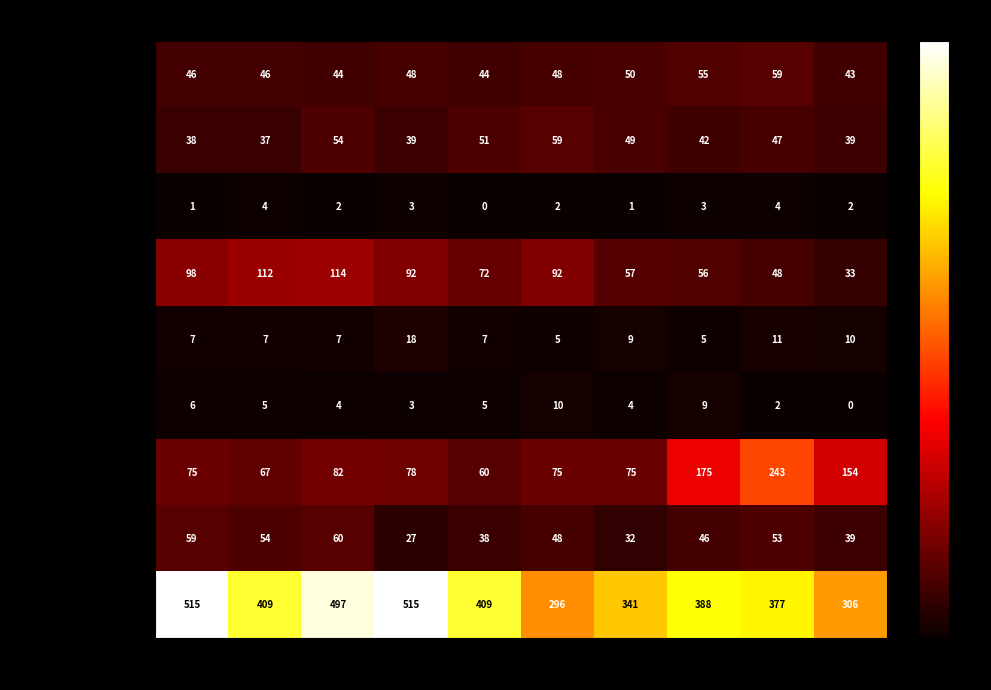

The Homicide series shows 5 at 2018. True or false?

False